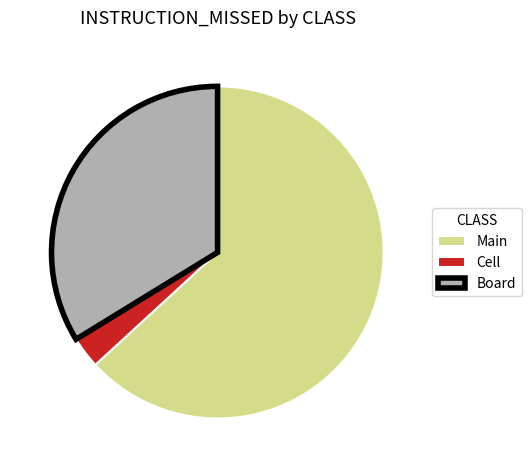

How many segments does this pie chart have?

3